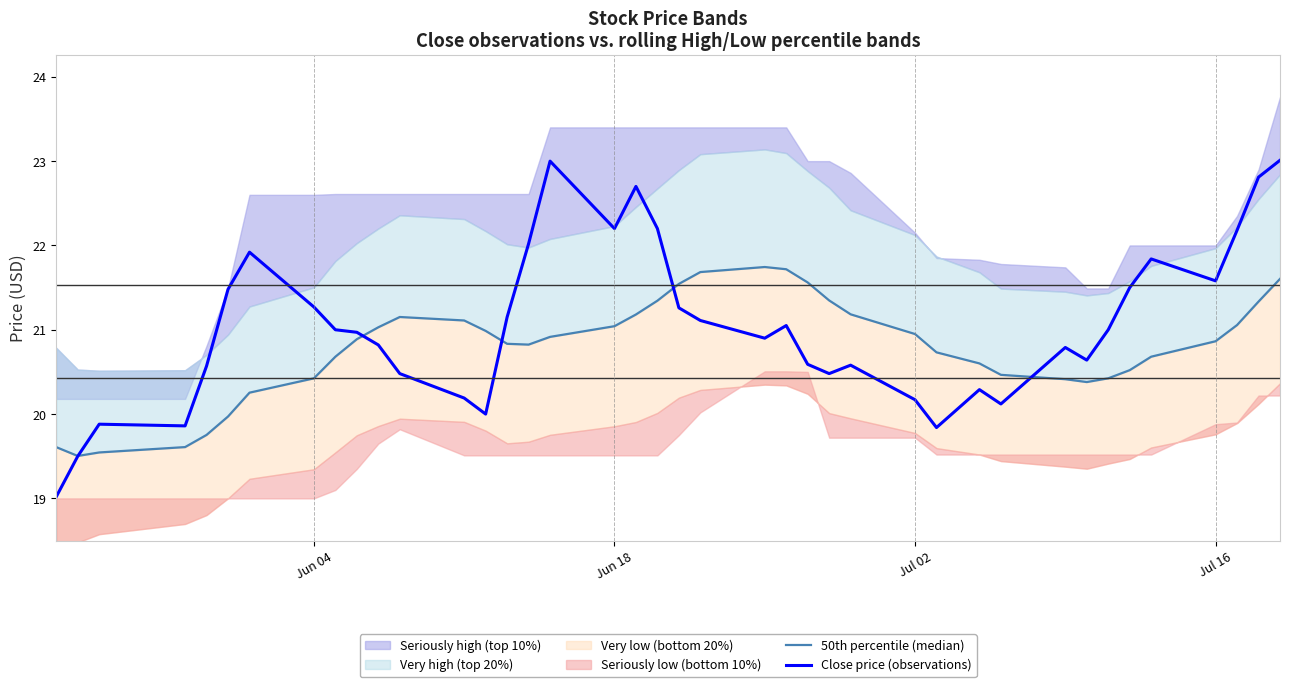

True or false: 50th percentile (median) has more than 1 interior local peaks.

True